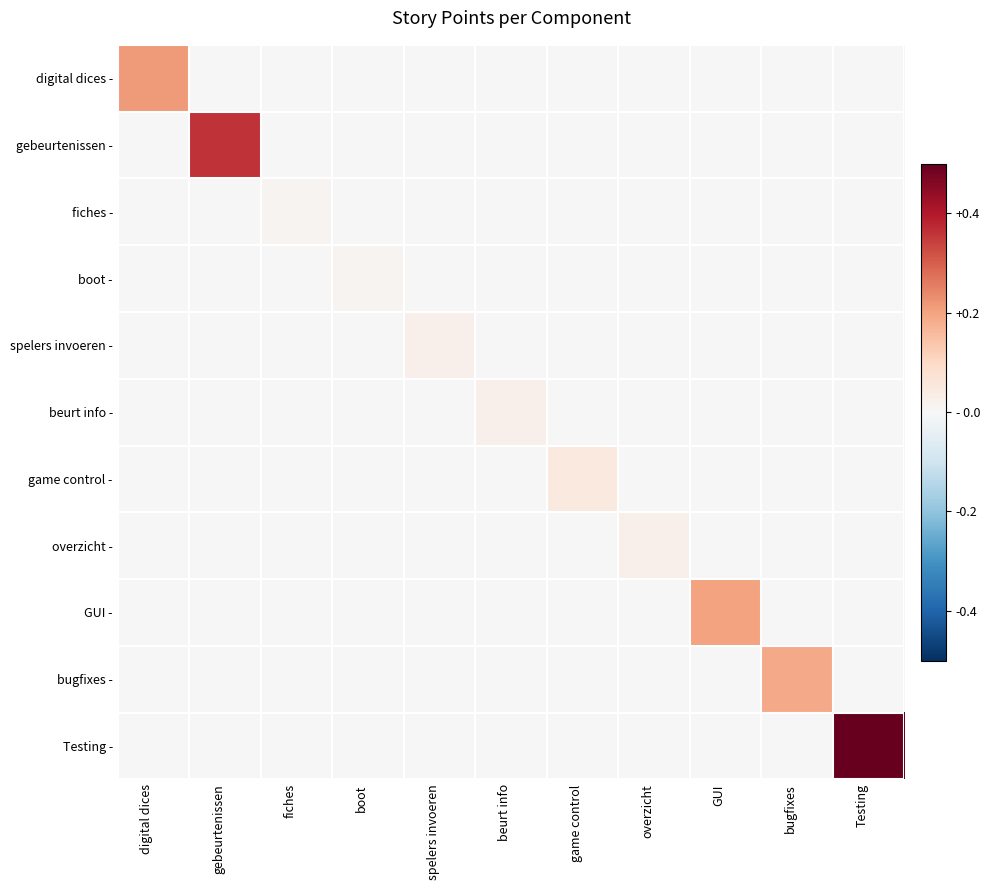

Reading left to right, what are all the values shown in this chart?

digital dices -: digital dices=0.2	gebeurtenissen=0.0	fiches=0.0	boot=0.0	spelers invoeren=0.0	beurt info=0.0	game control=0.0	overzicht=0.0	GUI=0.0	bugfixes=0.0	Testing=0.0
gebeurtenissen -: digital dices=0.0	gebeurtenissen=0.4	fiches=0.0	boot=0.0	spelers invoeren=0.0	beurt info=0.0	game control=0.0	overzicht=0.0	GUI=0.0	bugfixes=0.0	Testing=0.0
fiches -: digital dices=0.0	gebeurtenissen=0.0	fiches=0.0	boot=0.0	spelers invoeren=0.0	beurt info=0.0	game control=0.0	overzicht=0.0	GUI=0.0	bugfixes=0.0	Testing=0.0
boot -: digital dices=0.0	gebeurtenissen=0.0	fiches=0.0	boot=0.0	spelers invoeren=0.0	beurt info=0.0	game control=0.0	overzicht=0.0	GUI=0.0	bugfixes=0.0	Testing=0.0
spelers invoeren -: digital dices=0.0	gebeurtenissen=0.0	fiches=0.0	boot=0.0	spelers invoeren=0.0	beurt info=0.0	game control=0.0	overzicht=0.0	GUI=0.0	bugfixes=0.0	Testing=0.0
beurt info -: digital dices=0.0	gebeurtenissen=0.0	fiches=0.0	boot=0.0	spelers invoeren=0.0	beurt info=0.0	game control=0.0	overzicht=0.0	GUI=0.0	bugfixes=0.0	Testing=0.0
game control -: digital dices=0.0	gebeurtenissen=0.0	fiches=0.0	boot=0.0	spelers invoeren=0.0	beurt info=0.0	game control=0.1	overzicht=0.0	GUI=0.0	bugfixes=0.0	Testing=0.0
overzicht -: digital dices=0.0	gebeurtenissen=0.0	fiches=0.0	boot=0.0	spelers invoeren=0.0	beurt info=0.0	game control=0.0	overzicht=0.0	GUI=0.0	bugfixes=0.0	Testing=0.0
GUI -: digital dices=0.0	gebeurtenissen=0.0	fiches=0.0	boot=0.0	spelers invoeren=0.0	beurt info=0.0	game control=0.0	overzicht=0.0	GUI=0.2	bugfixes=0.0	Testing=0.0
bugfixes -: digital dices=0.0	gebeurtenissen=0.0	fiches=0.0	boot=0.0	spelers invoeren=0.0	beurt info=0.0	game control=0.0	overzicht=0.0	GUI=0.0	bugfixes=0.2	Testing=0.0
Testing -: digital dices=0.0	gebeurtenissen=0.0	fiches=0.0	boot=0.0	spelers invoeren=0.0	beurt info=0.0	game control=0.0	overzicht=0.0	GUI=0.0	bugfixes=0.0	Testing=0.5